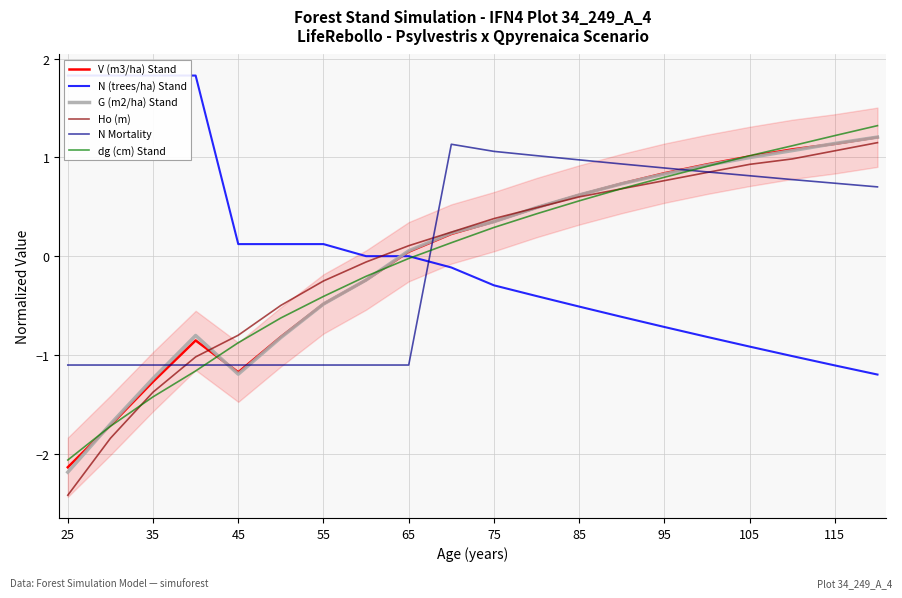

The value of G (m2/ha) Stand at 95 is 1.2. True or false?

False